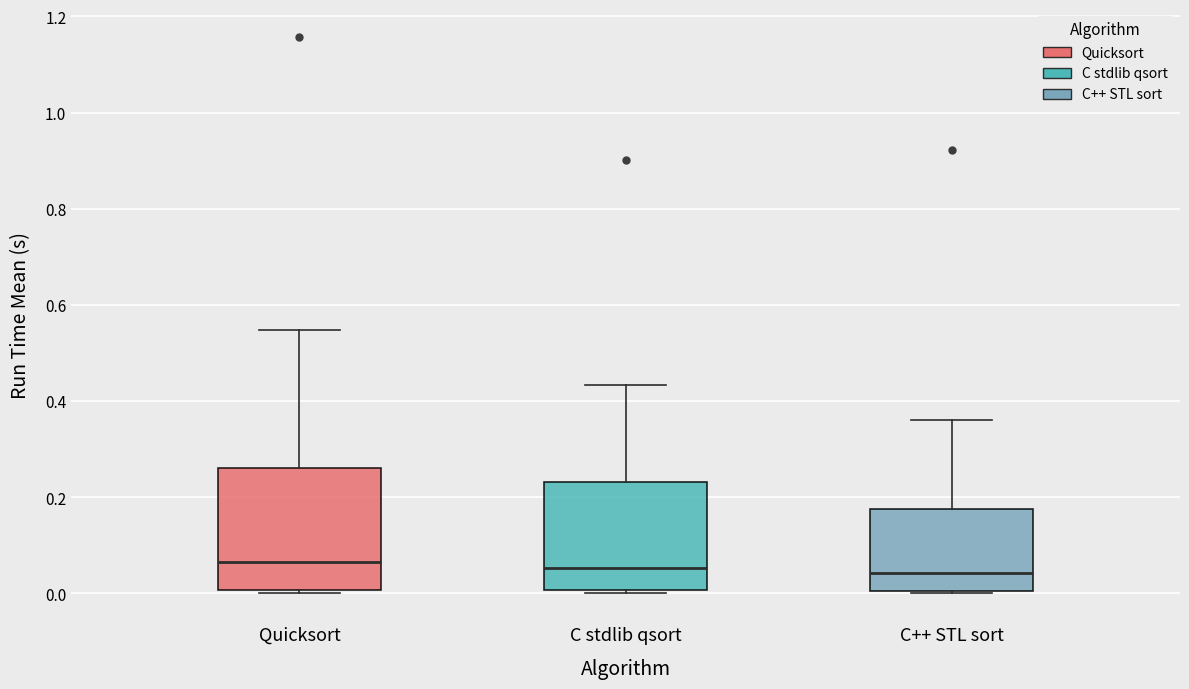

Reading left to right, transcribe this box plot: for each box, give where its median line is, the range the box spans, and where its two whiskers end, as read against the y-axis. The values are not printed on the chart, so give them approximately, as read against the axis.

Quicksort: median 0.06, box 0.00 to 0.26, whiskers 0.00 (just below the box's lower edge) to 0.54
C stdlib qsort: median 0.06, box 0.00 to 0.24, whiskers 0.00 (just below the box's lower edge) to 0.44
C++ STL sort: median 0.04, box 0.00 to 0.18, whiskers 0.00 to 0.36